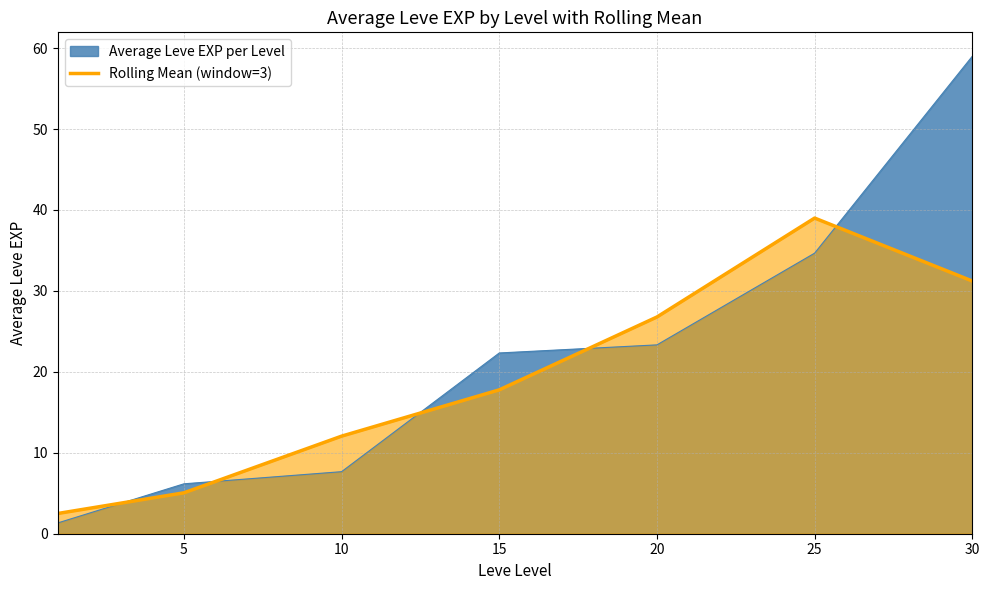

What is the sum of all values?

134.4